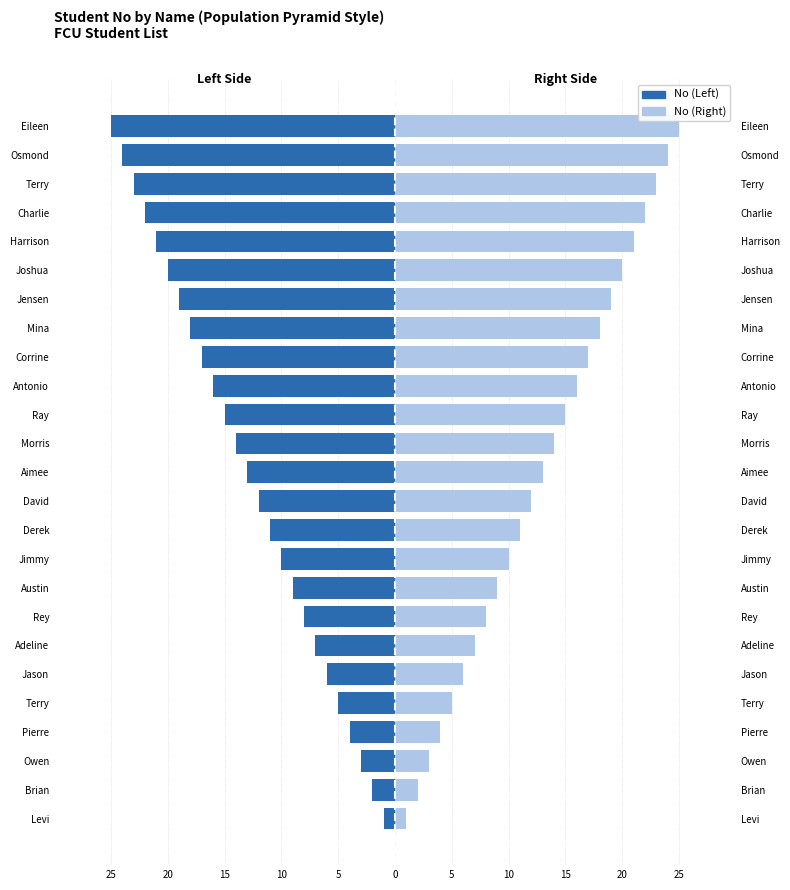

Are the bars horizontal?

Yes